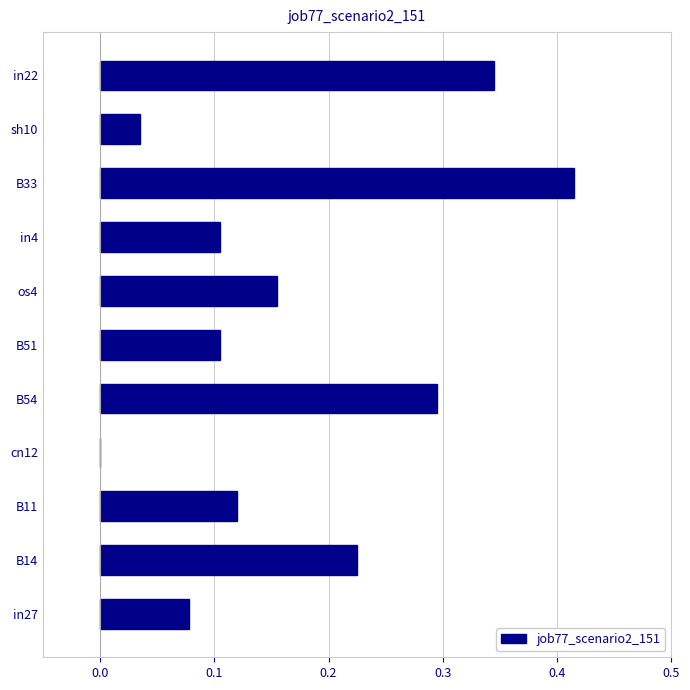

How many positive values are there?

10